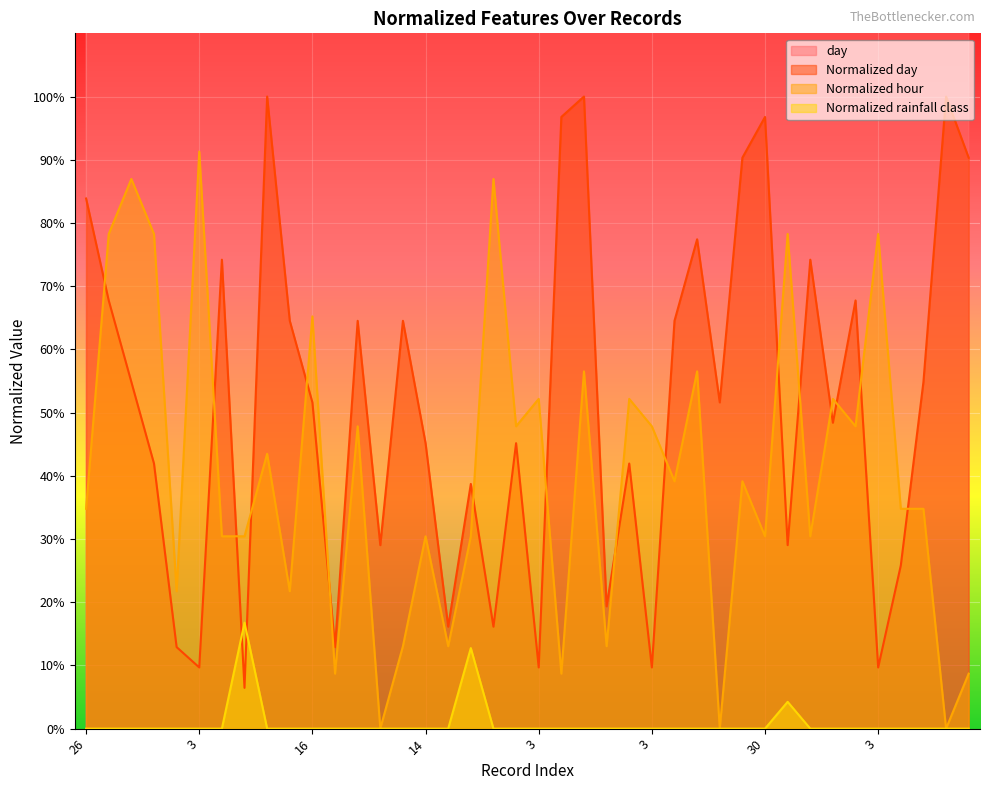

True or false: Normalized day and day intersect in this chart.

False